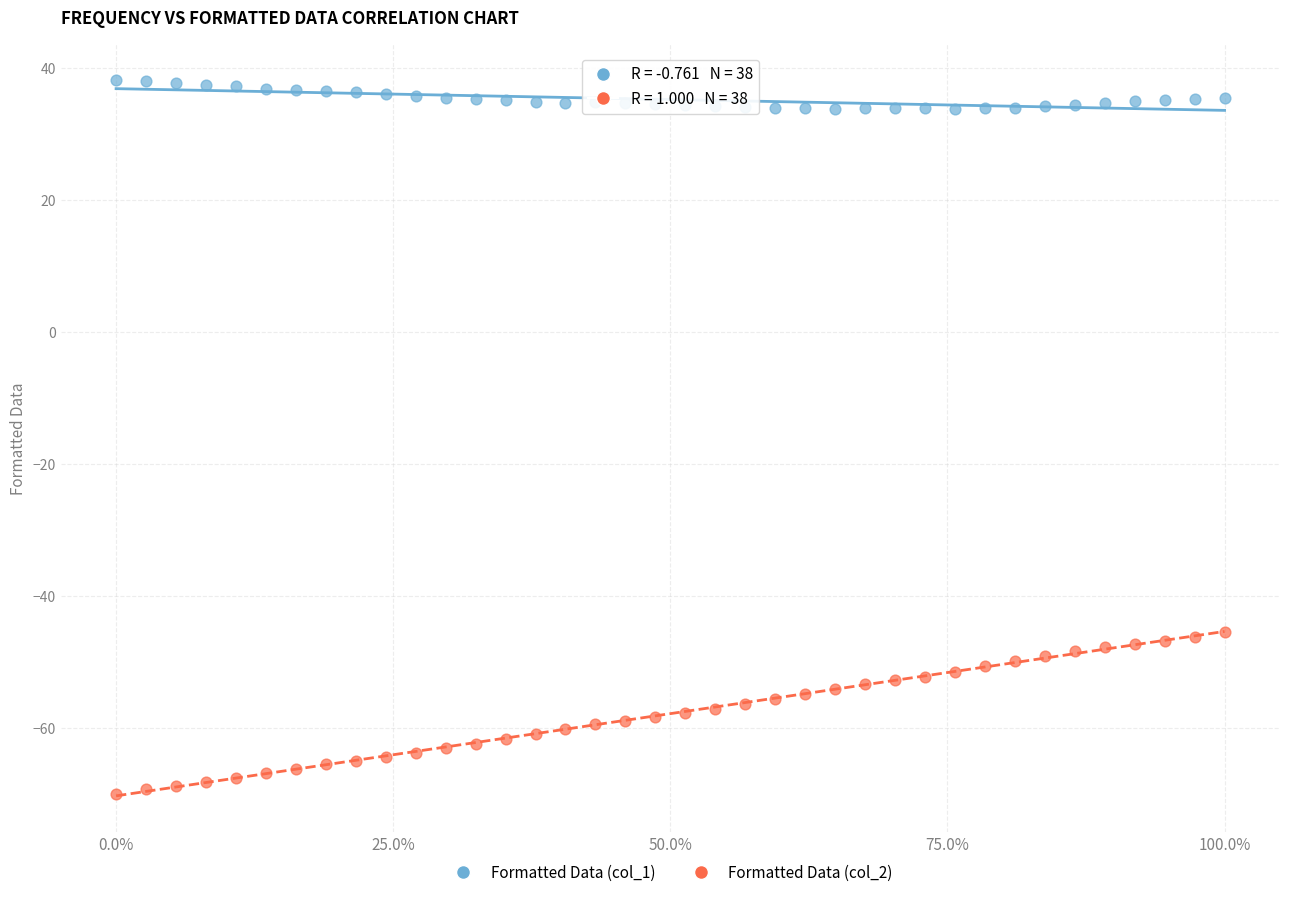

Which series contains the highest Y value?

Formatted Data (col_1)